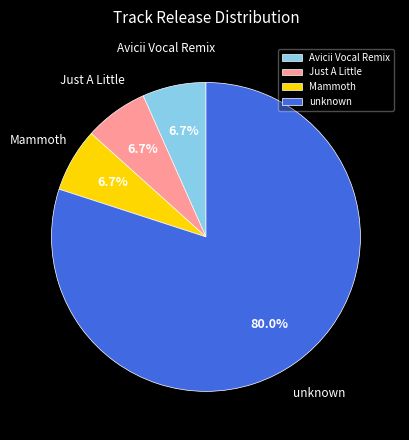

Combined, do Avicii Vocal Remix and Mammoth account for over 50%?

No